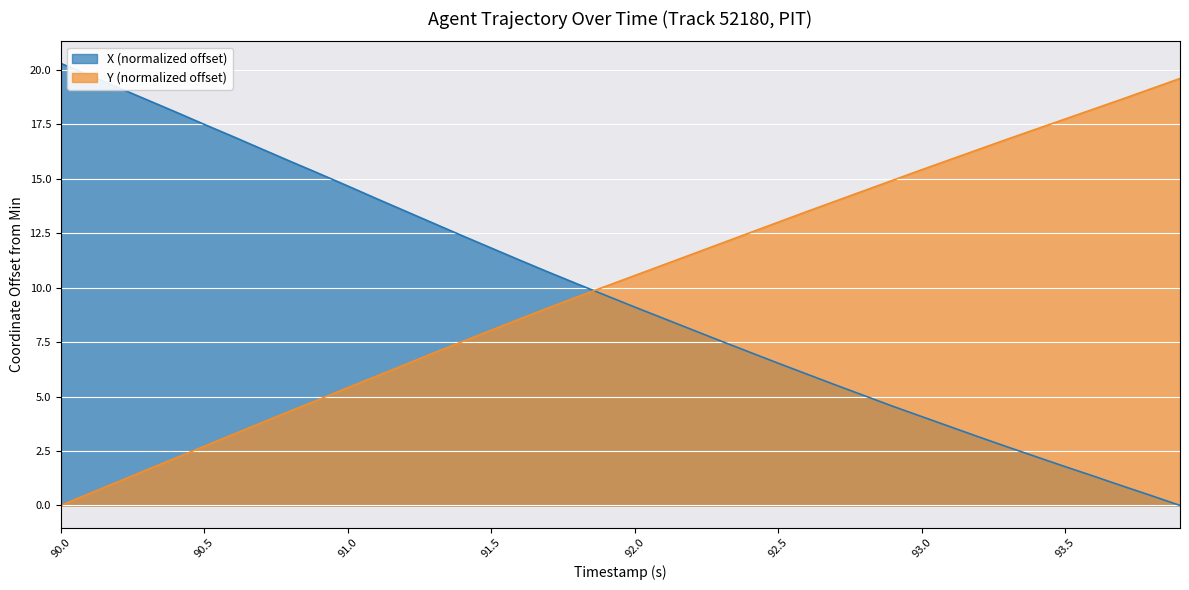

What is the greatest value displayed?

20.3